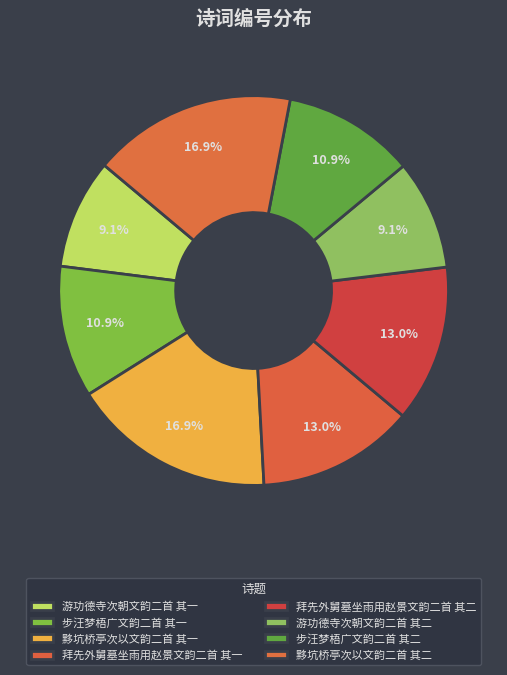

Rank the categories by value from highest to lowest.

黟坑桥亭次以文韵二首 其二, 黟坑桥亭次以文韵二首 其一, 拜先外舅墓坐雨用赵景文韵二首 其一, 拜先外舅墓坐雨用赵景文韵二首 其二, 步汪梦梧广文韵二首 其二, 步汪梦梧广文韵二首 其一, 游功德寺次朝文韵二首 其二, 游功德寺次朝文韵二首 其一